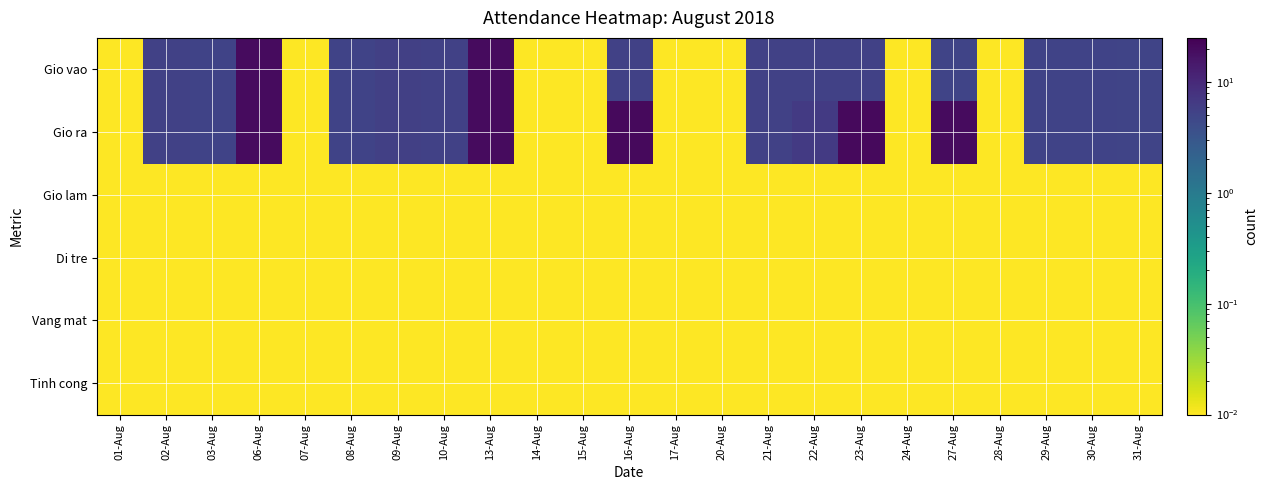

At which category is the sum across all series the highest?

06-Aug